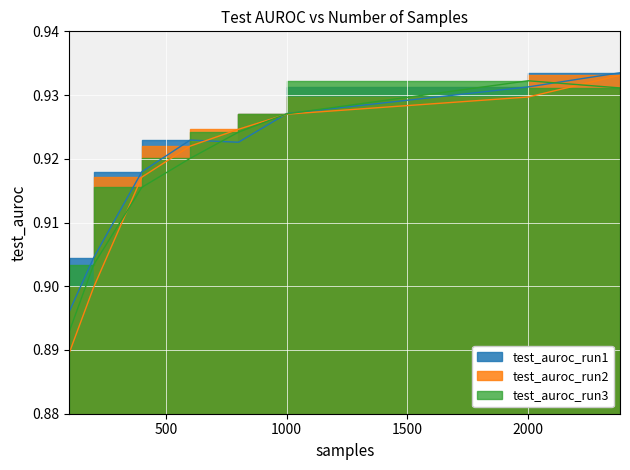

What is the value of the test_auroc_run3 point at the 3rd from the left?

0.9